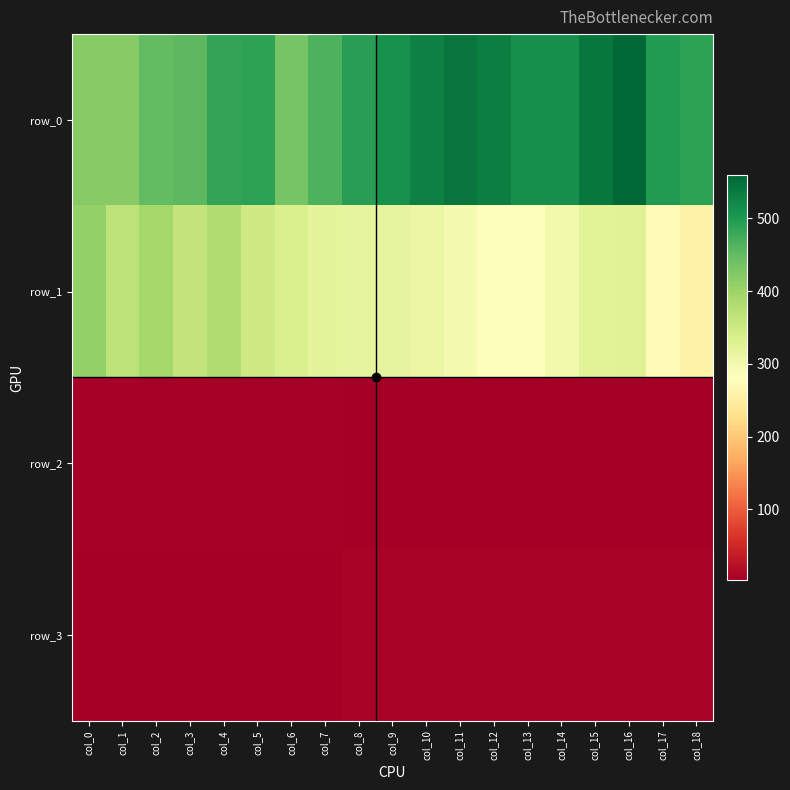

Rank the series at col_17 from lowest to highest value.

row_2, row_3, row_1, row_0